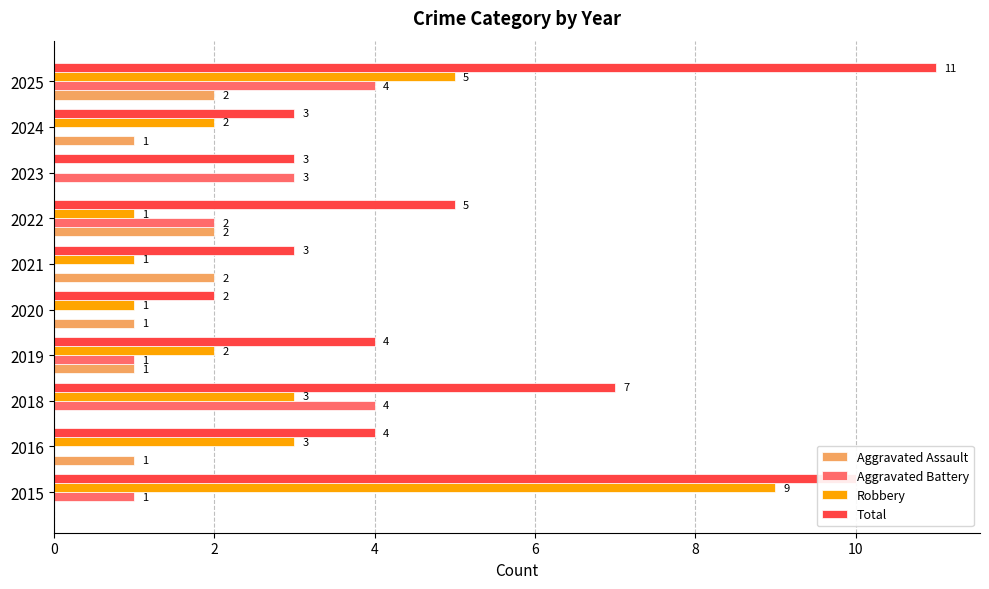

At which category is the sum across all series the highest?

2025